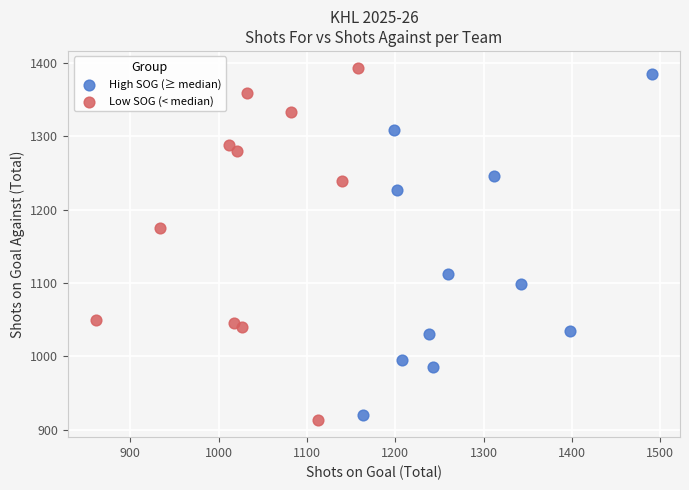

What are all the series names shown in the legend?

High SOG (≥ median), Low SOG (< median)